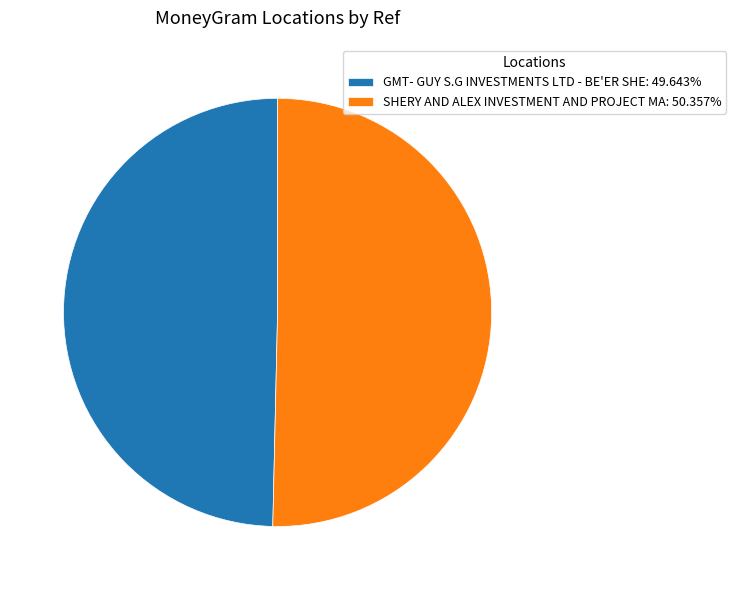

Is there any slice that represents more than half of the pie?

Yes